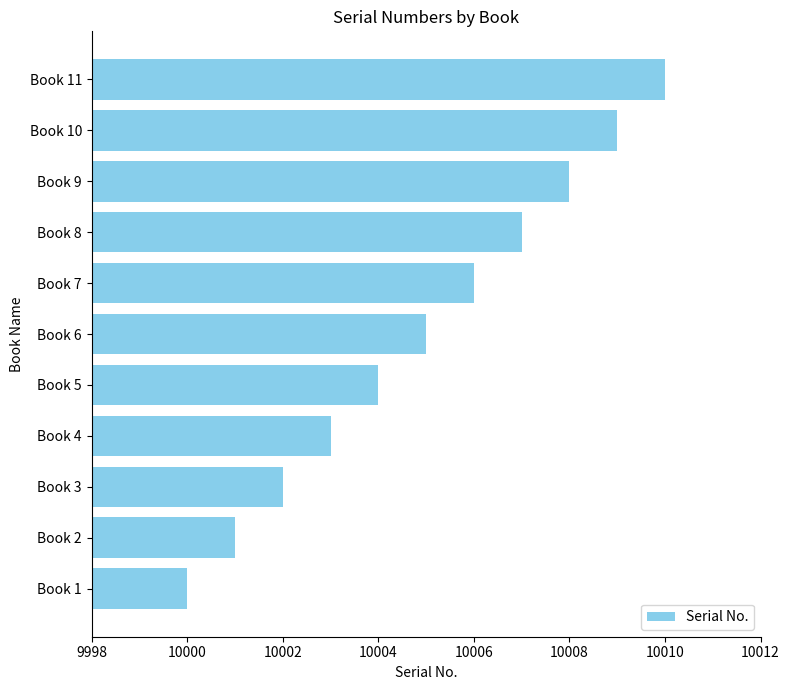

Which has a higher value, Book 7 or Book 5?

Book 7